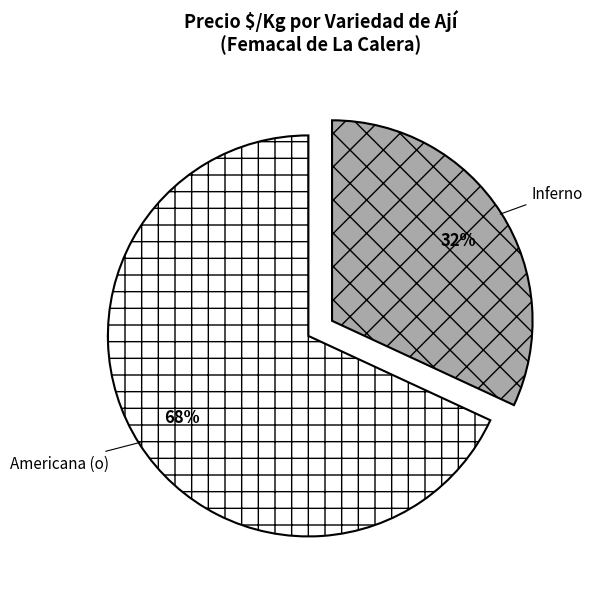

The Inferno slice represents 25% of the pie. True or false?

False